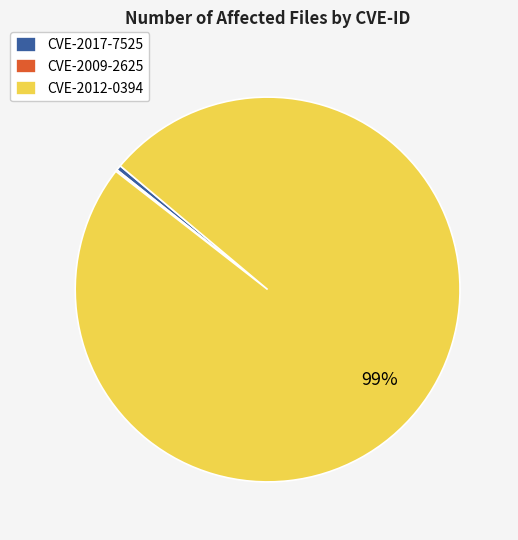

The CVE-2012-0394 slice represents 99% of the pie. True or false?

True